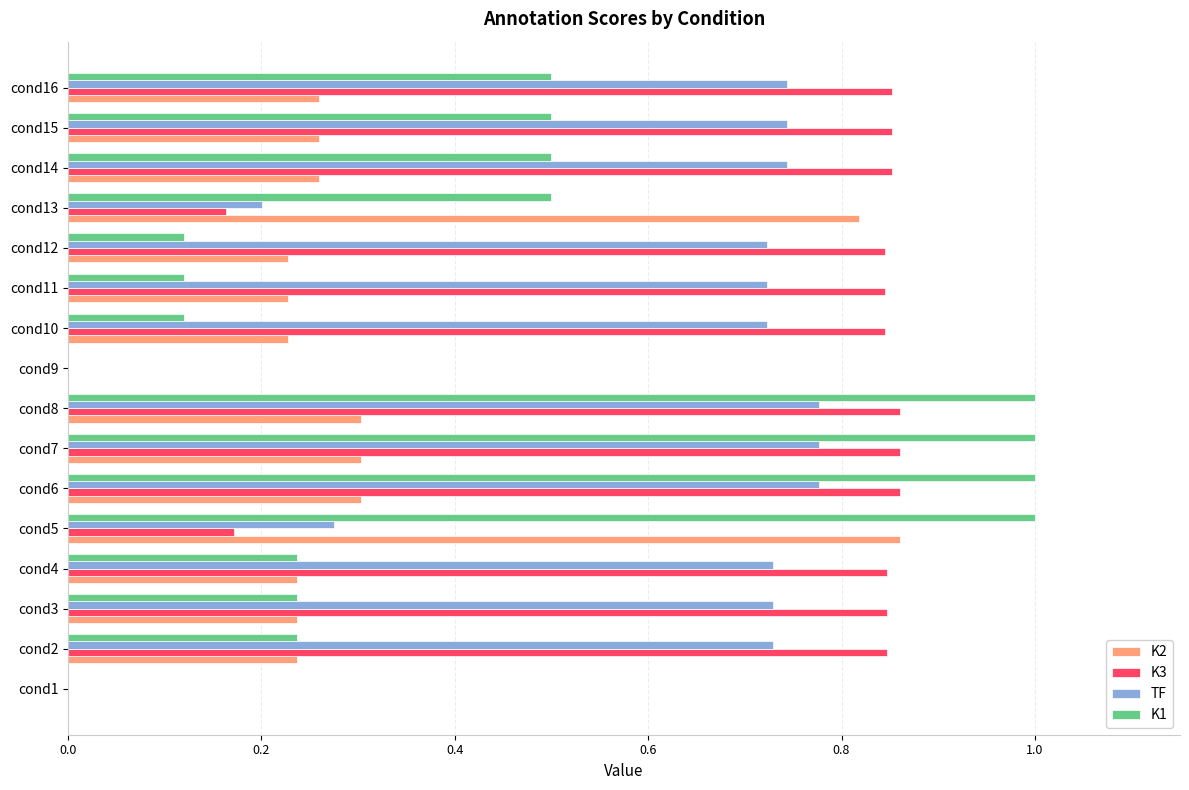

What is the total value across all series at cond10?

1.9